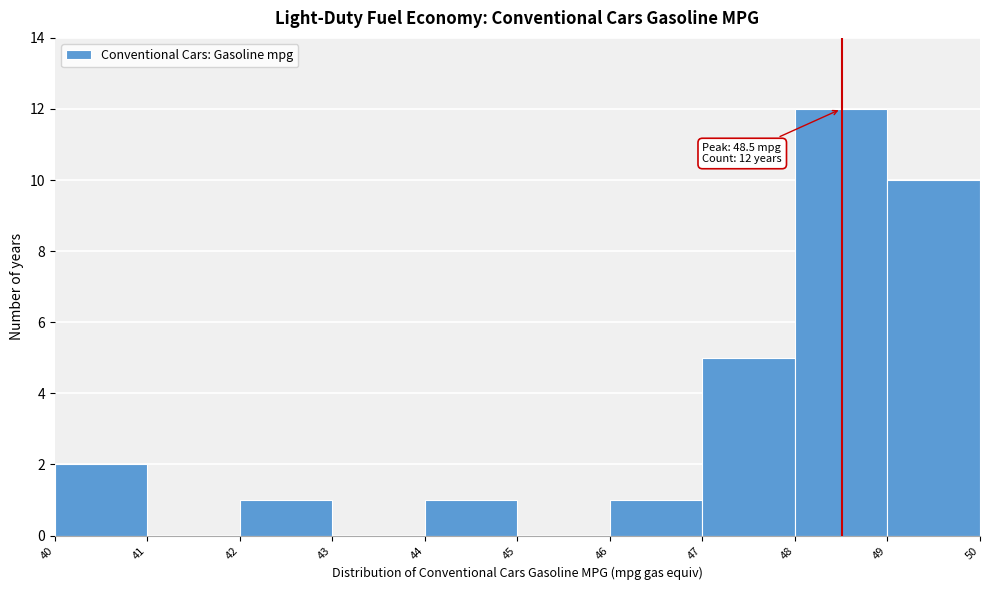

Which range on the x-axis has the tallest bar?

48 to 49